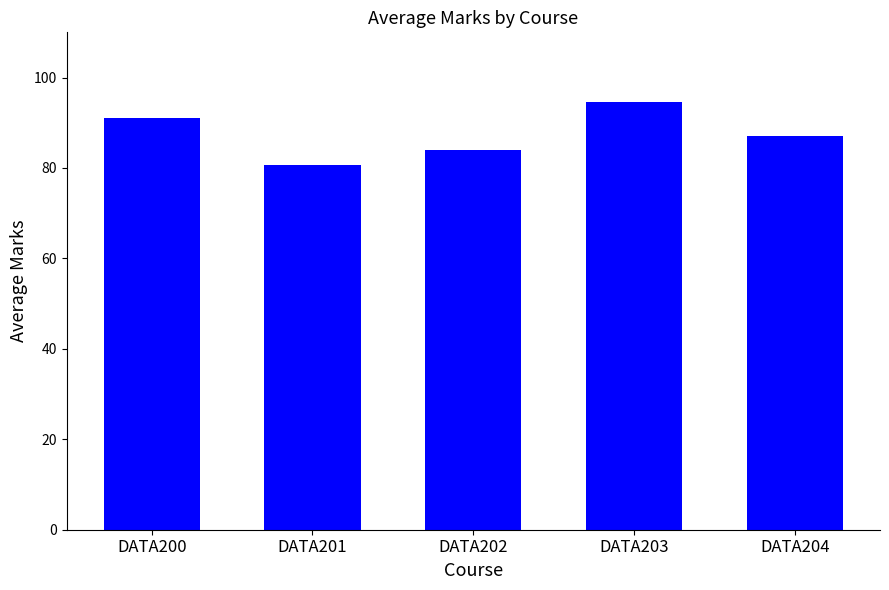

How many data points does each series have?

5